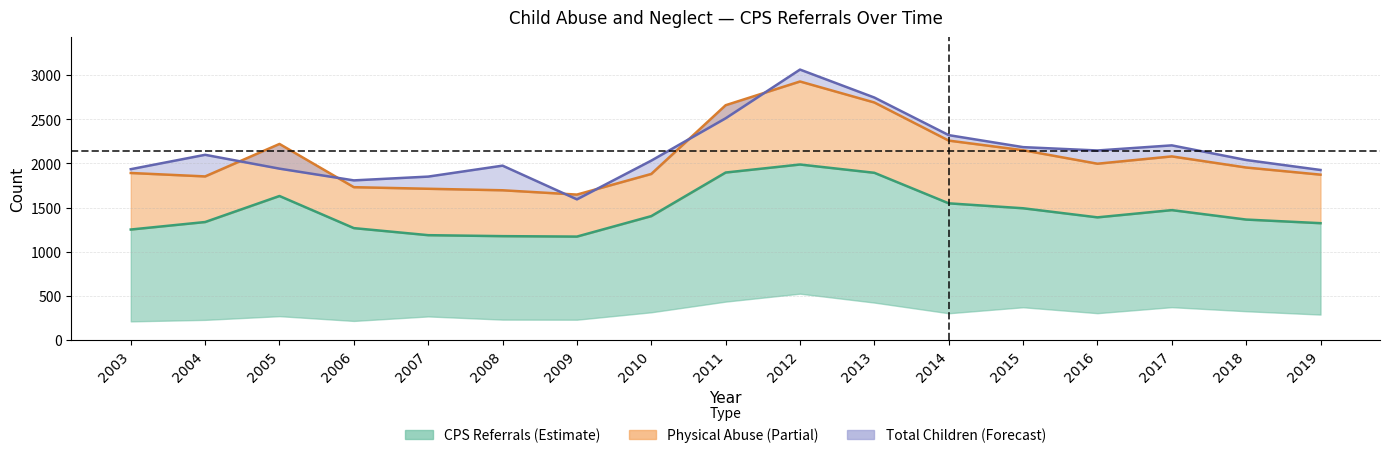

Which series has the widest spread of values?

Total Children